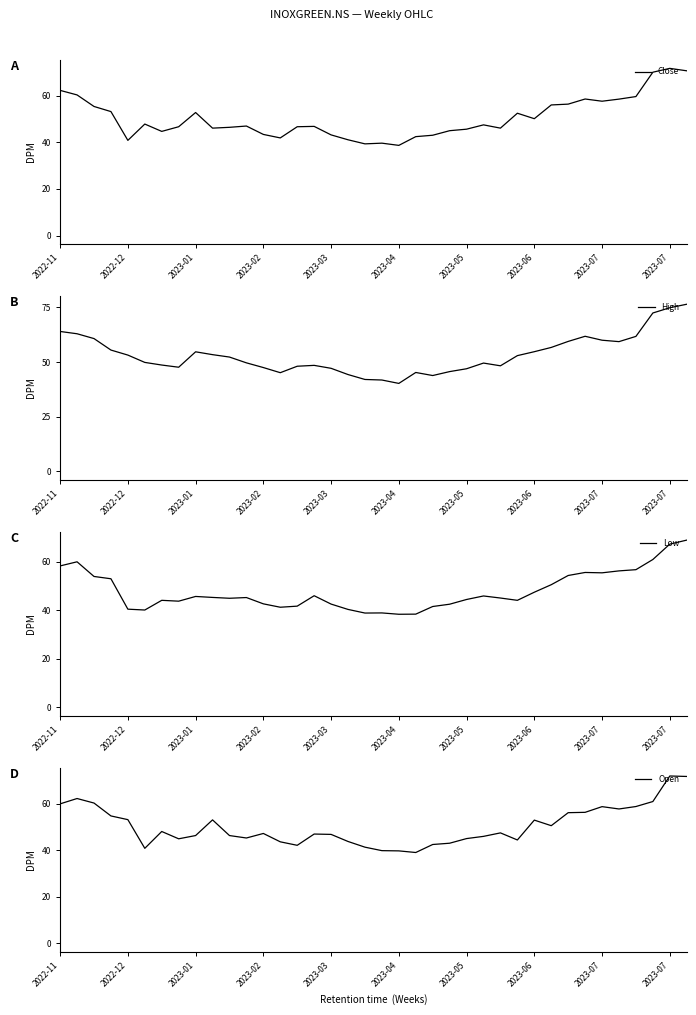

True or false: Low has more than 1 interior local peaks.

True